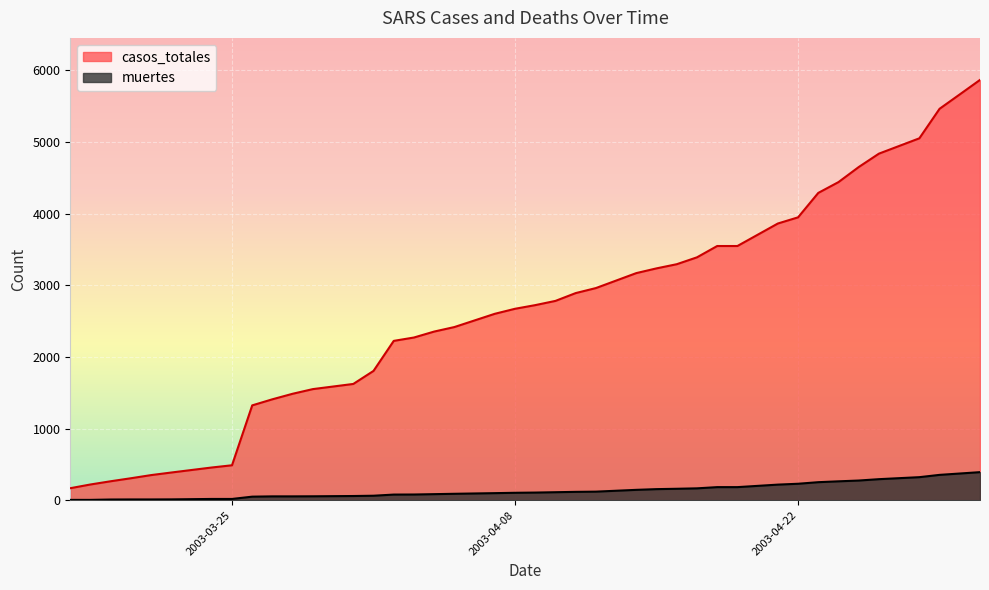

Which category has the lowest value in the casos_totales series?

2003-03-17